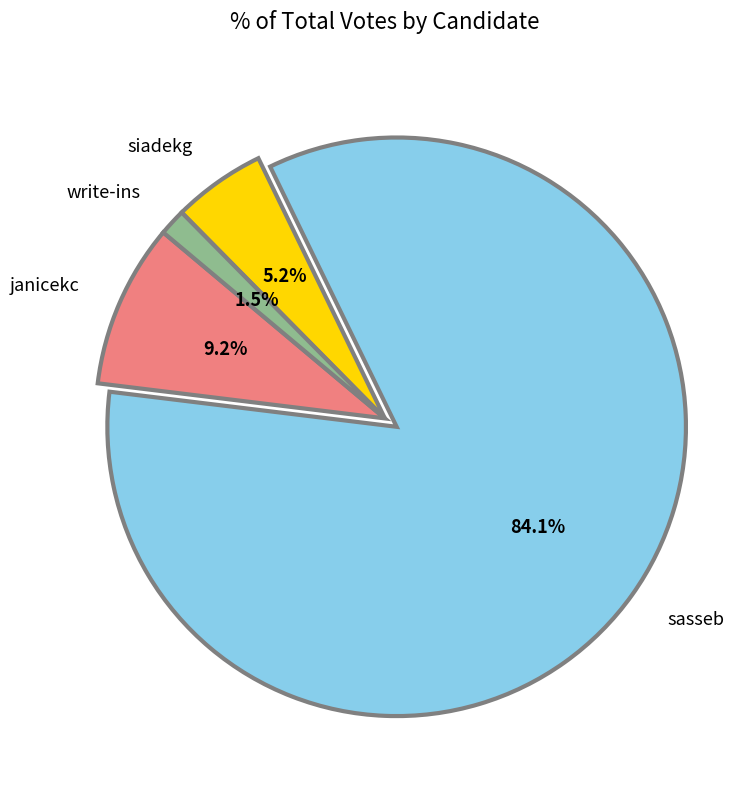

To the nearest percent, what portion does janicekc represent?

9%